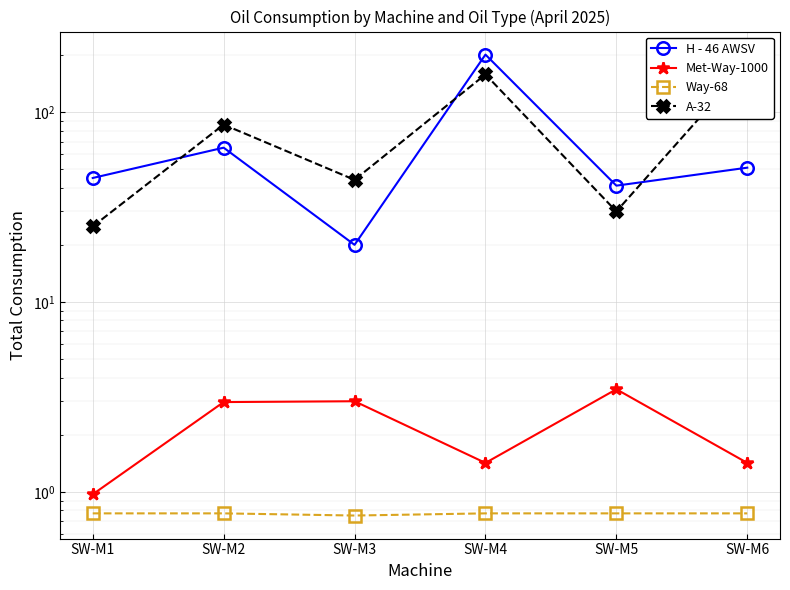

How many data points in Met-Way-1000 are less than 2?

3